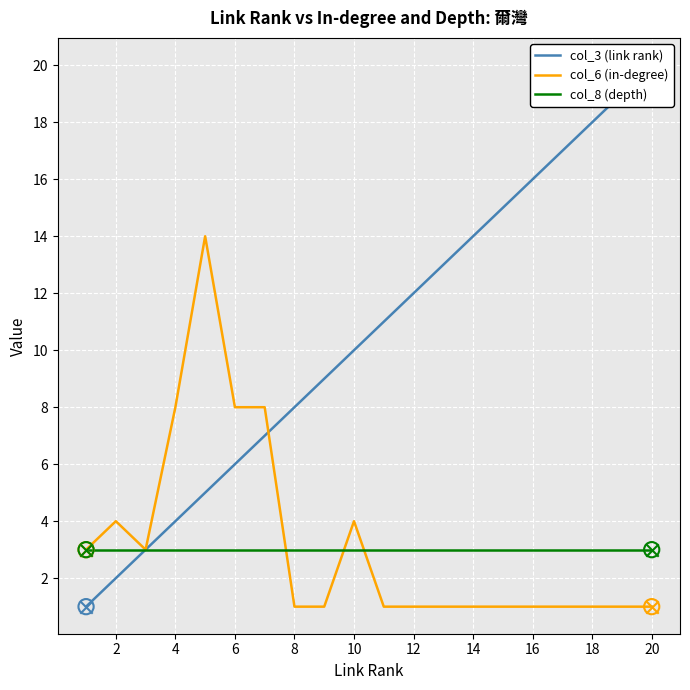

Which series reaches the minimum Y coordinate?

col_3 (link rank)